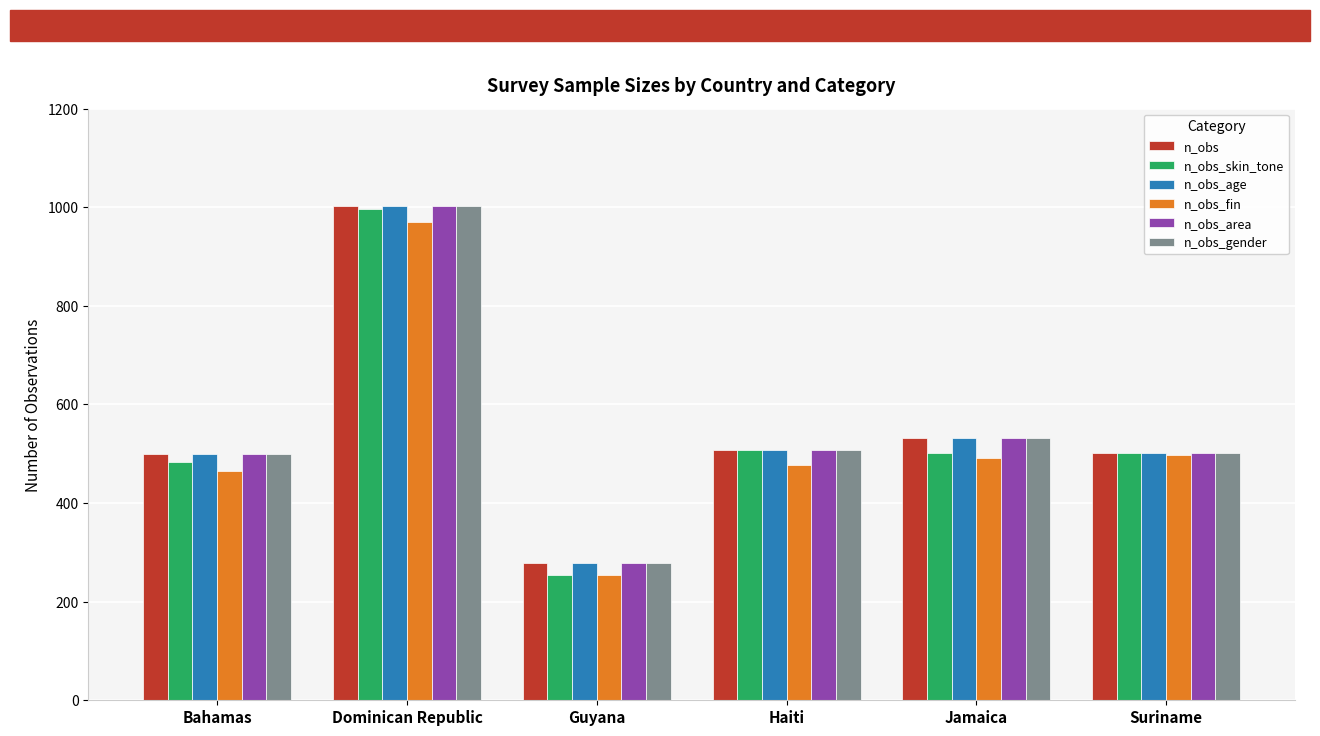

True or false: n_obs_fin has a value of 970 at Dominican Republic.

True